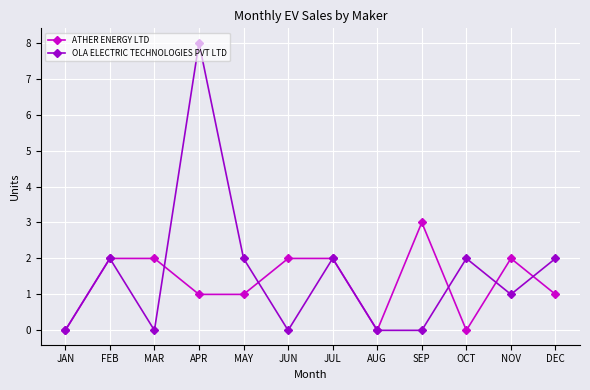

At how many categories does at least one series exceed 7?

1